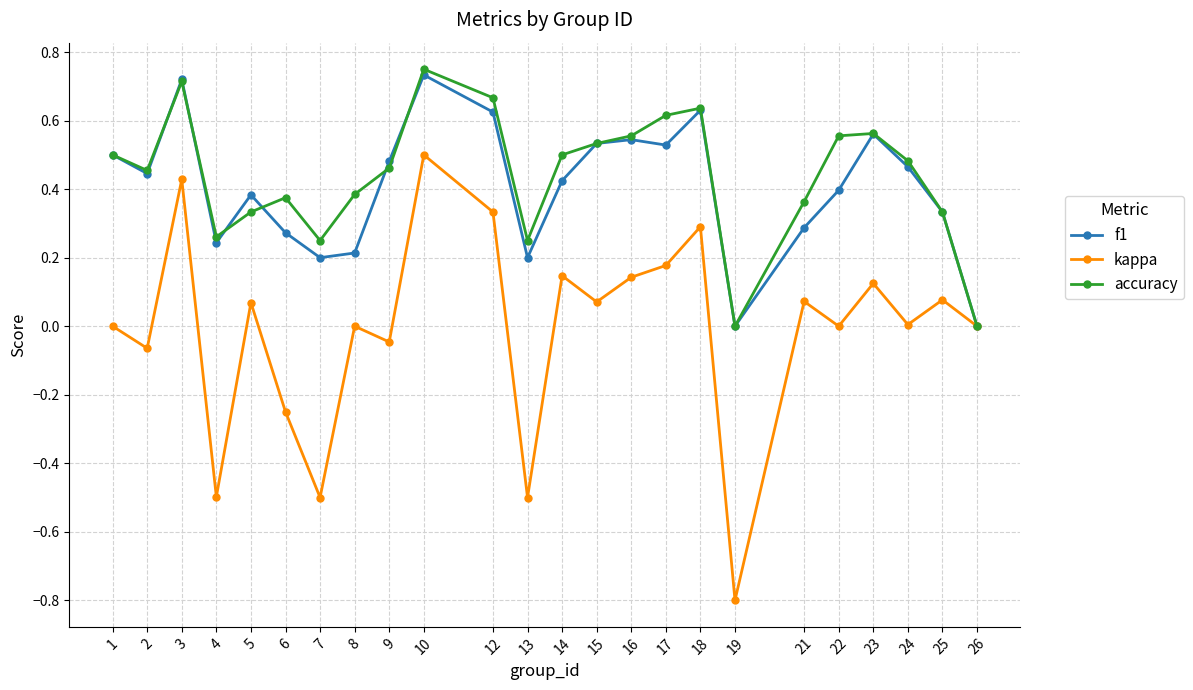

What is the total value across all series at 17?

1.3